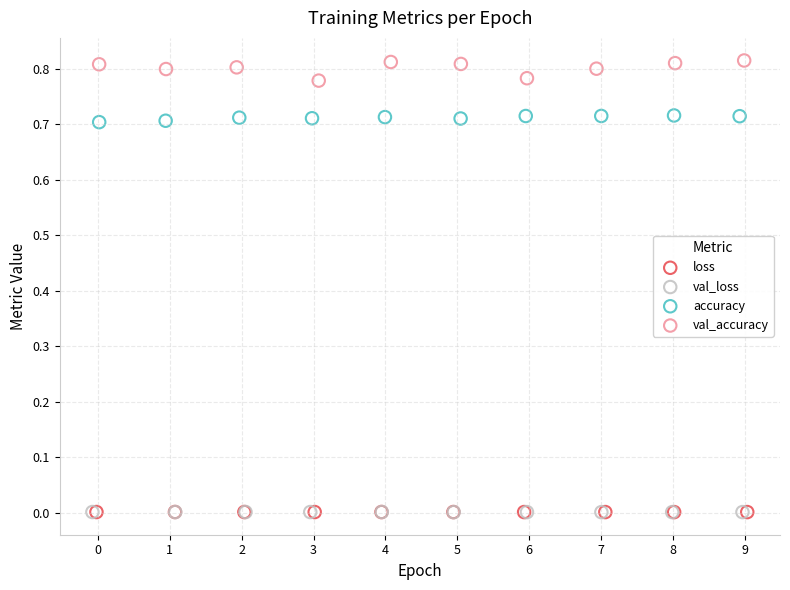

Which series contains the highest Y value?

val_accuracy